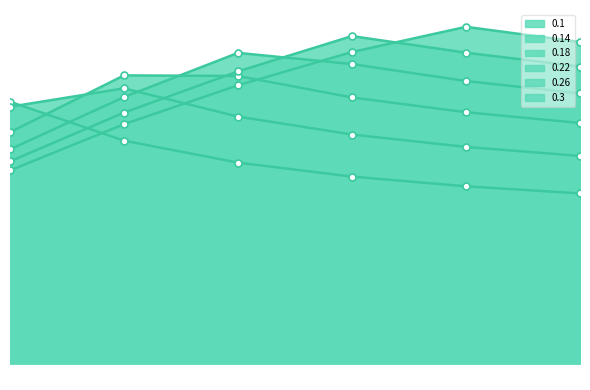

Rank the series by their maximum value, from highest to lowest.

0.3, 0.26, 0.22, 0.18, 0.14, 0.1